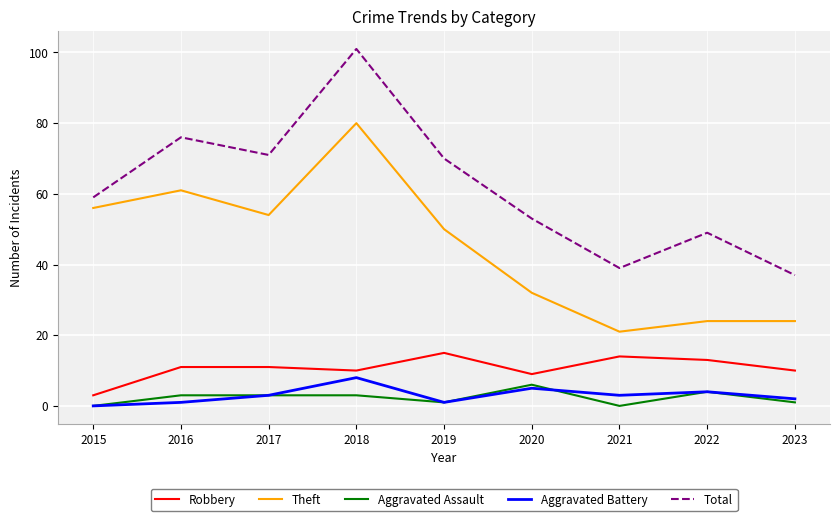

What is the highest value of the Aggravated Assault series?

6